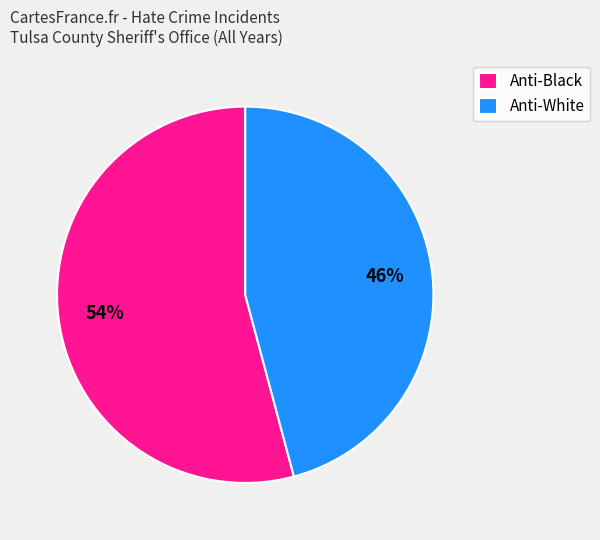

To the nearest percent, what is the difference between the largest and smallest slice percentages?

8%